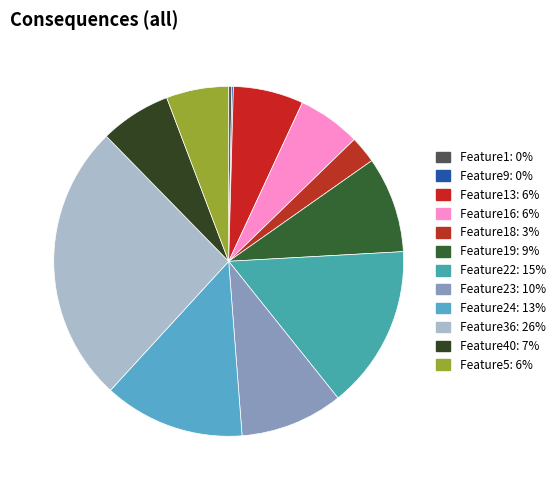

Is there a majority slice in this chart?

No